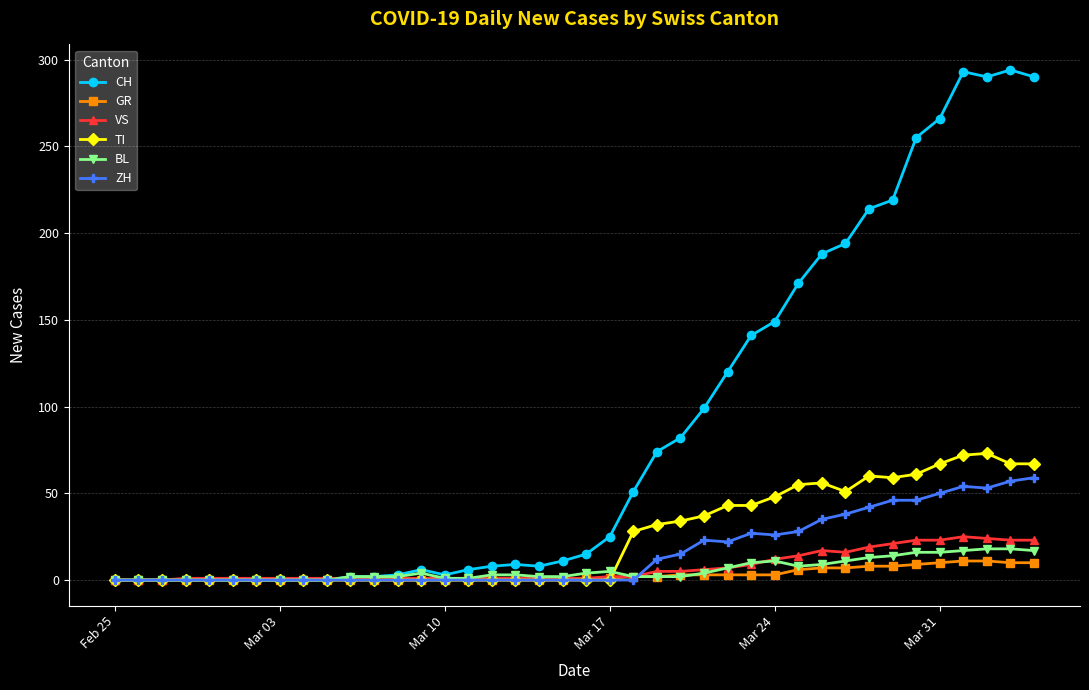

True or false: ZH has more than 0 points higher than both neighbors.

True